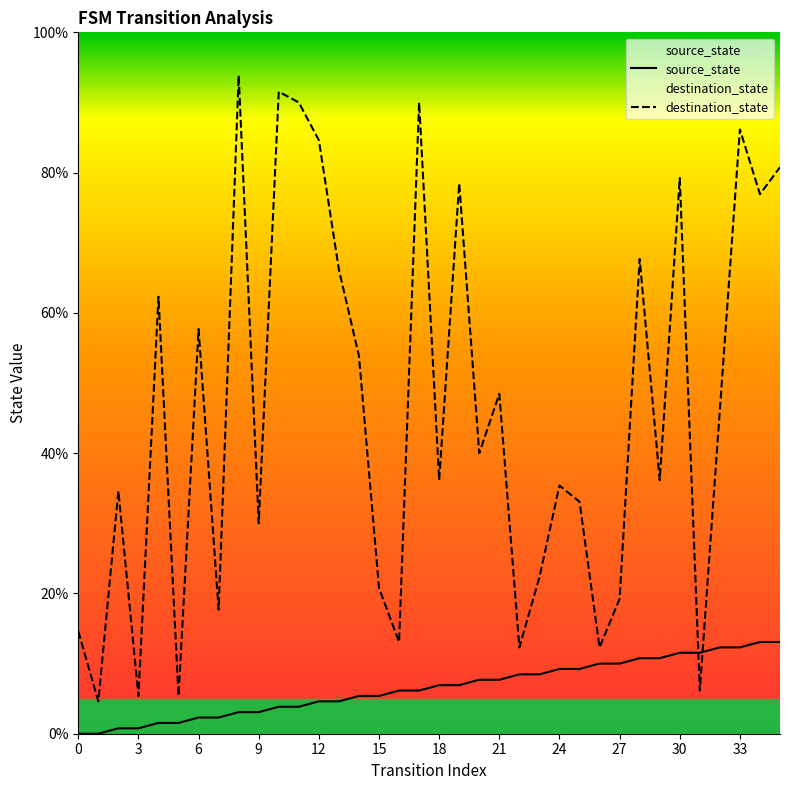

What is the difference between the maximum and minimum values in the destination_state series?

89.2